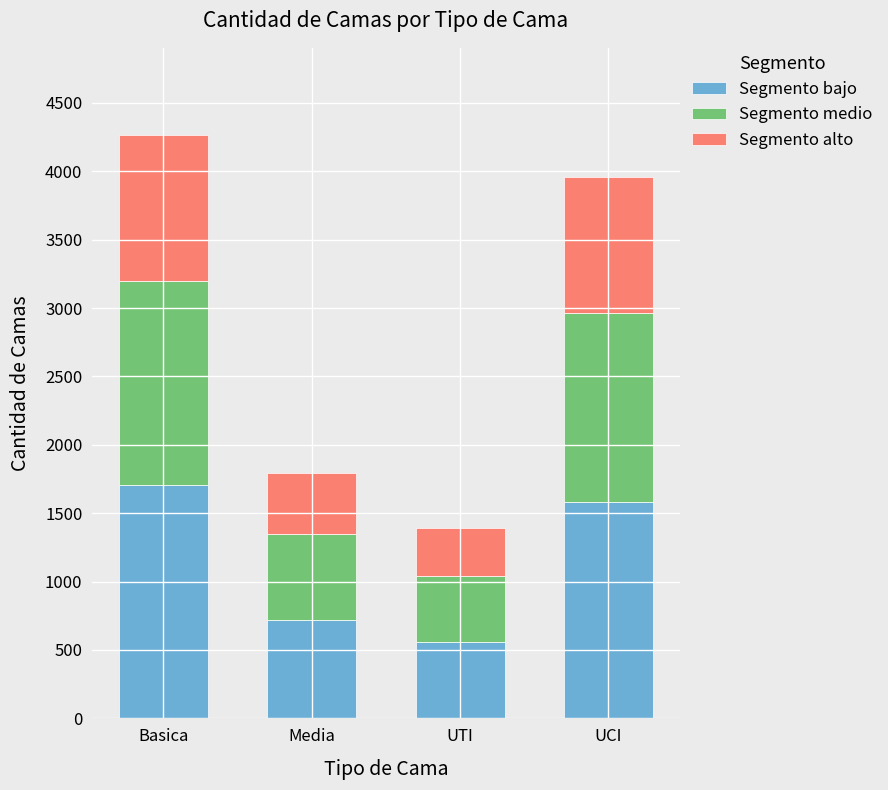

Reading left to right, transcribe the values for Segmento bajo.

Basica=1705.2	Media=718.0	UTI=556.0	UCI=1582.4